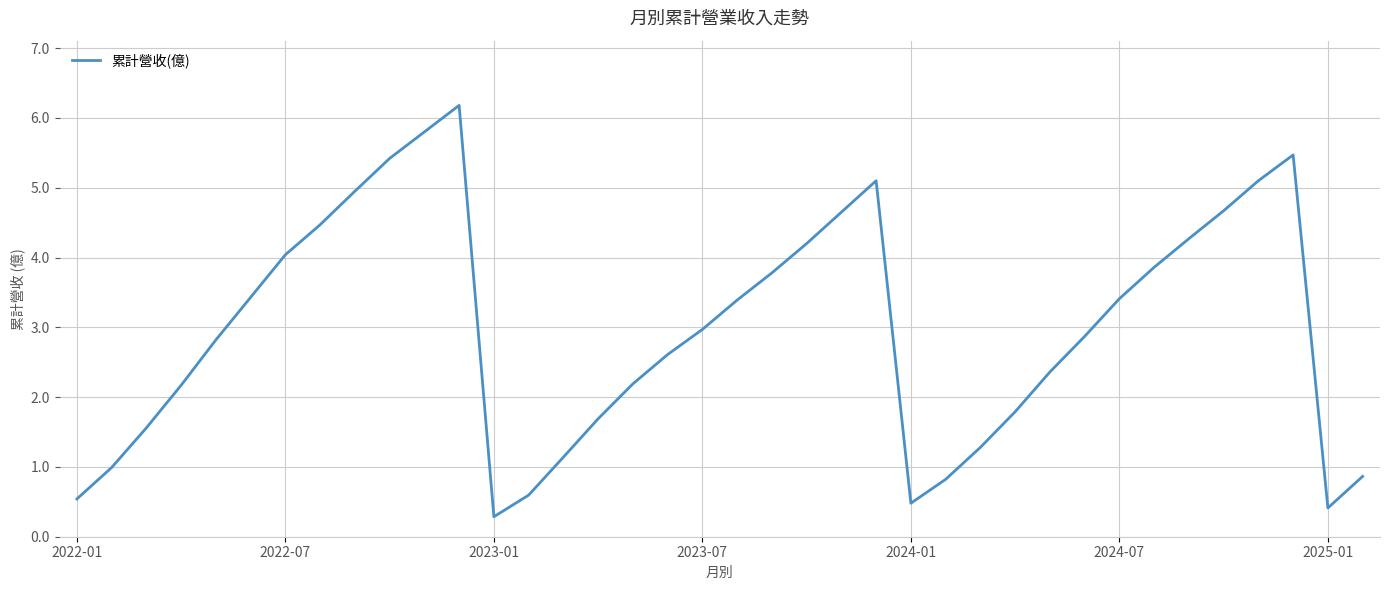

What is the greatest value displayed?

6.2